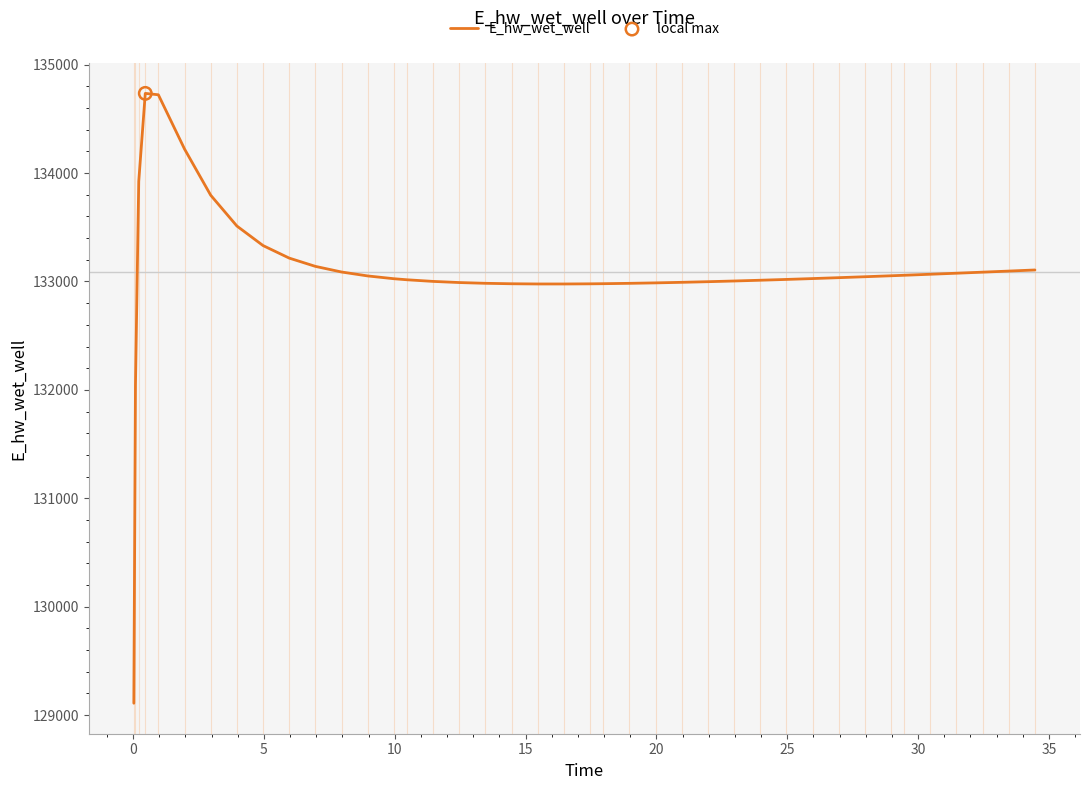

What is the minimum value shown in the chart?

129110.0